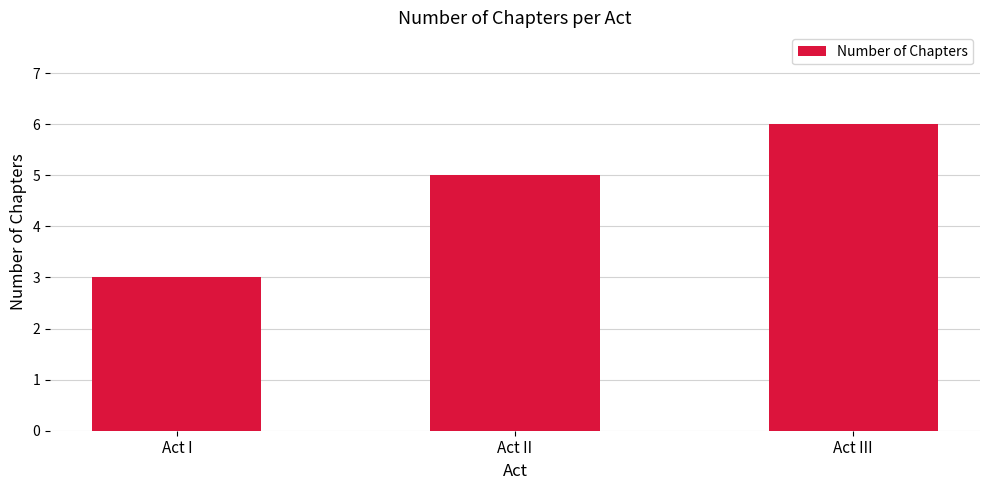

What is the approximate value at Act III?

6